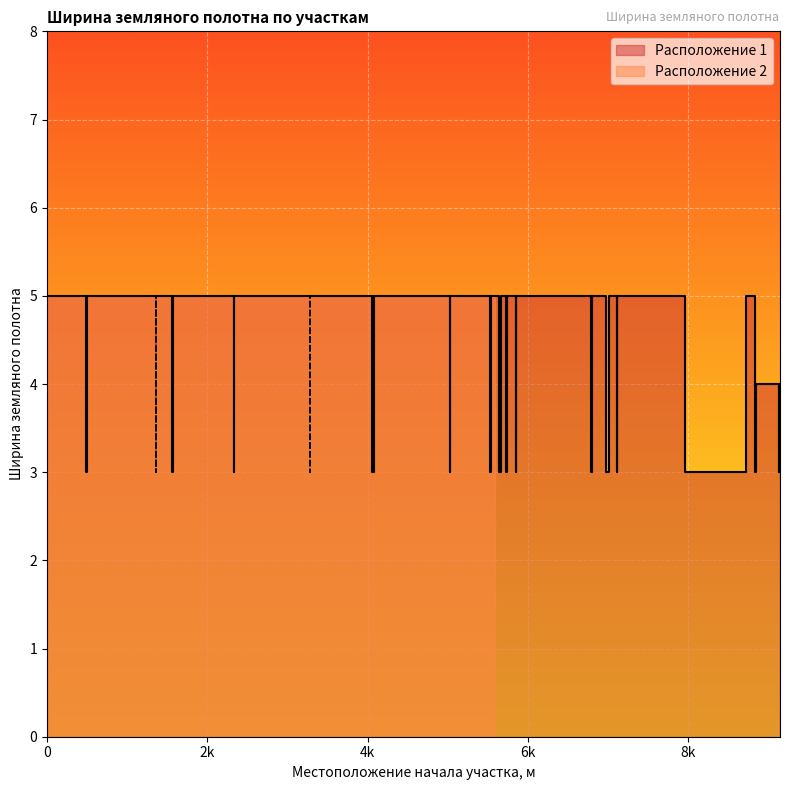

True or false: Ширина земляного полотна (Расположение 1) has more than 0 points higher than both neighbors.

True